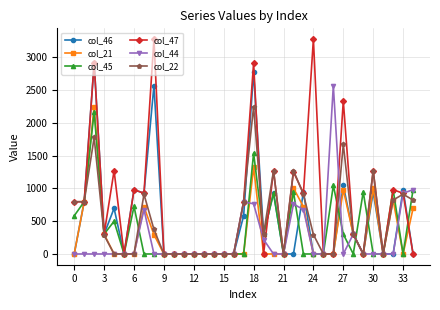

Which series has the largest total across all categories?

col_47